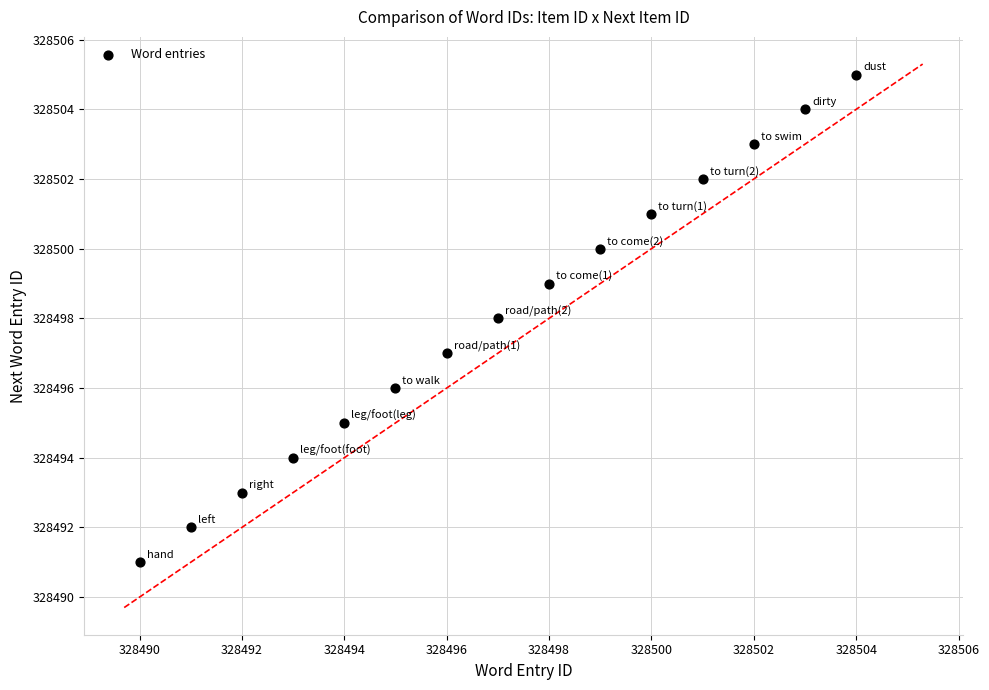

What is the range of Y values (max minus min)?

14